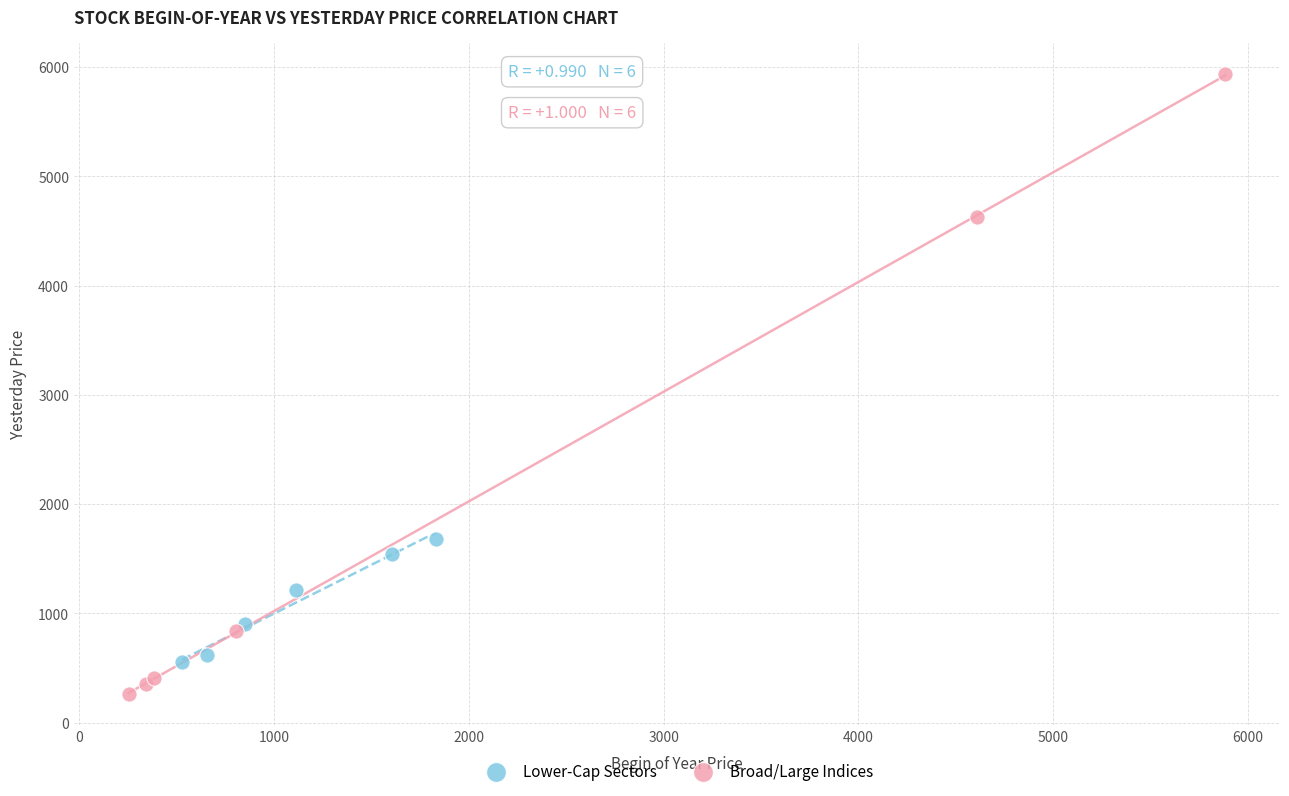

Which series reaches the maximum Y coordinate?

Broad/Large Indices